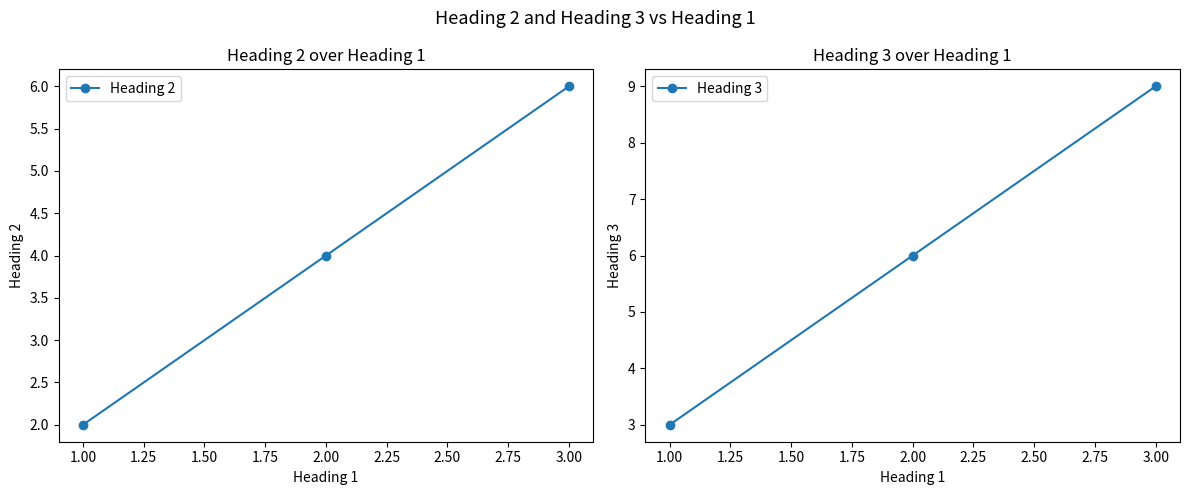

The Heading 2 series shows 1 at 1.00. True or false?

False